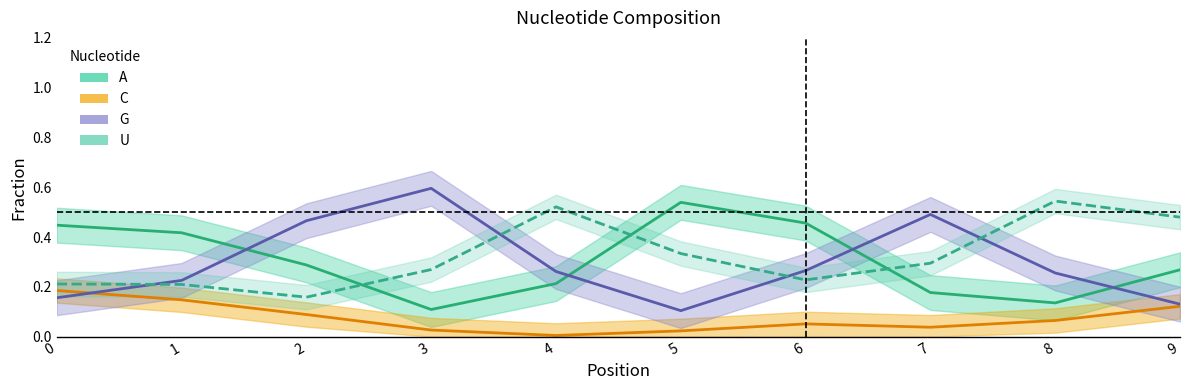

At which label is U closest to 0?

2